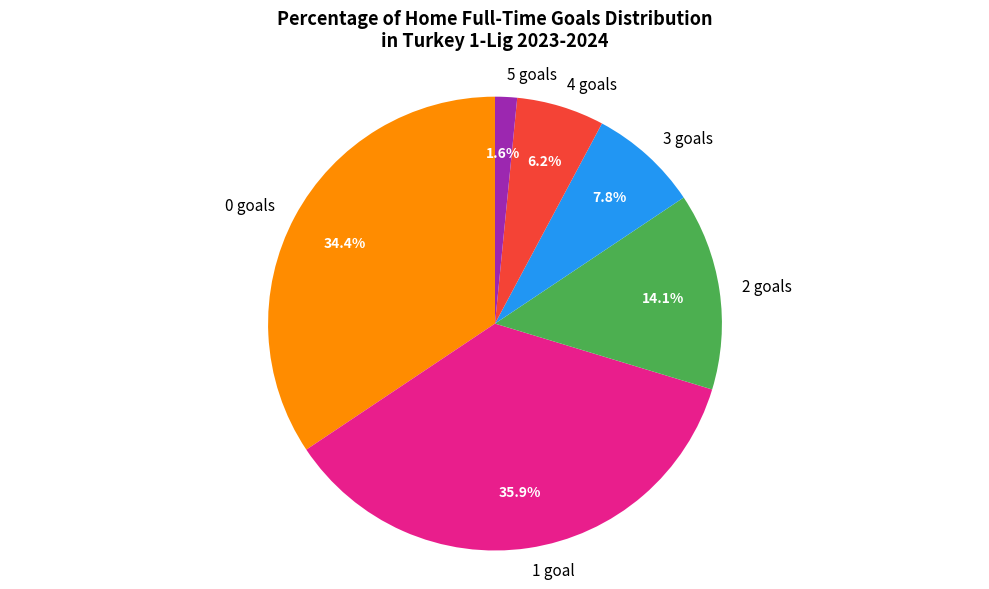

To the nearest percent, what percentage of the pie is 0?

34%